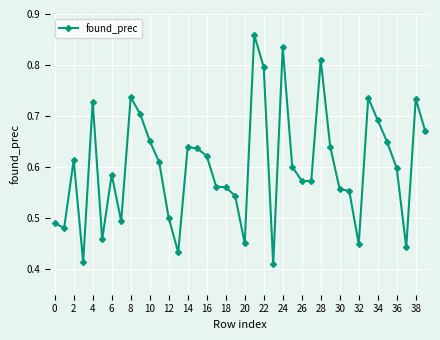

What is the sum of all values?

24.1